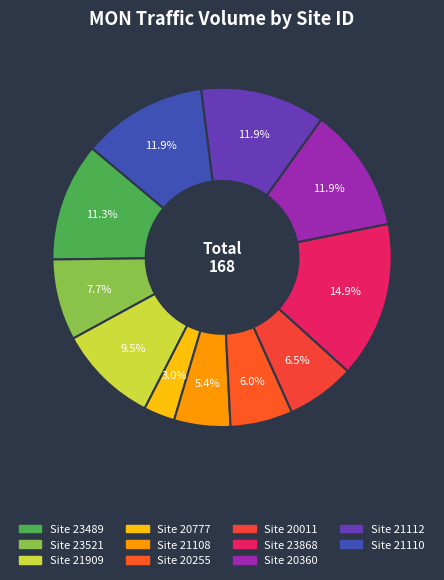

To the nearest percent, what is the difference between the largest and smallest slice percentages?

12%